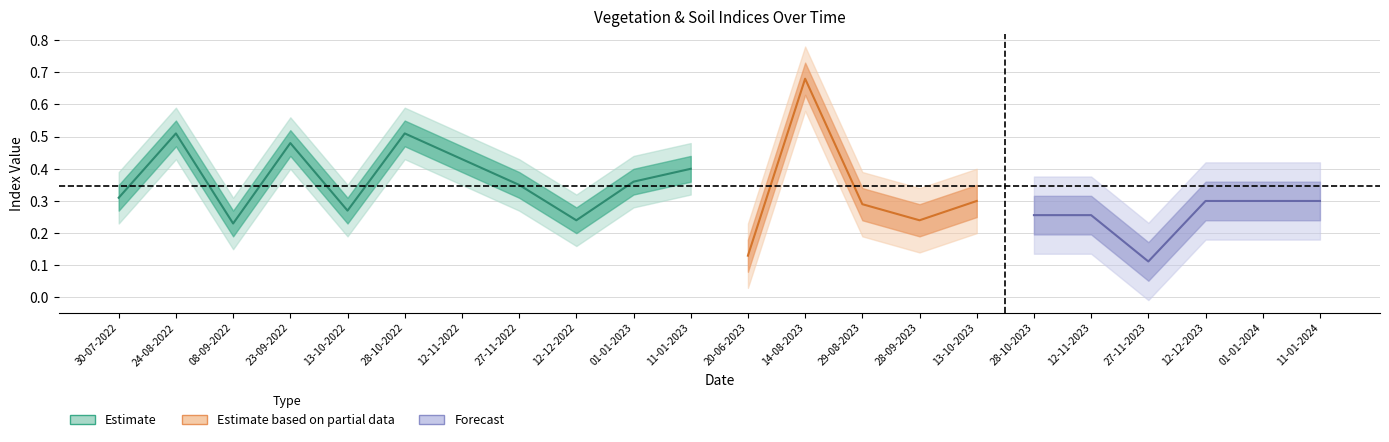

The soc series shows 0.1 at 12-11-2023. True or false?

False